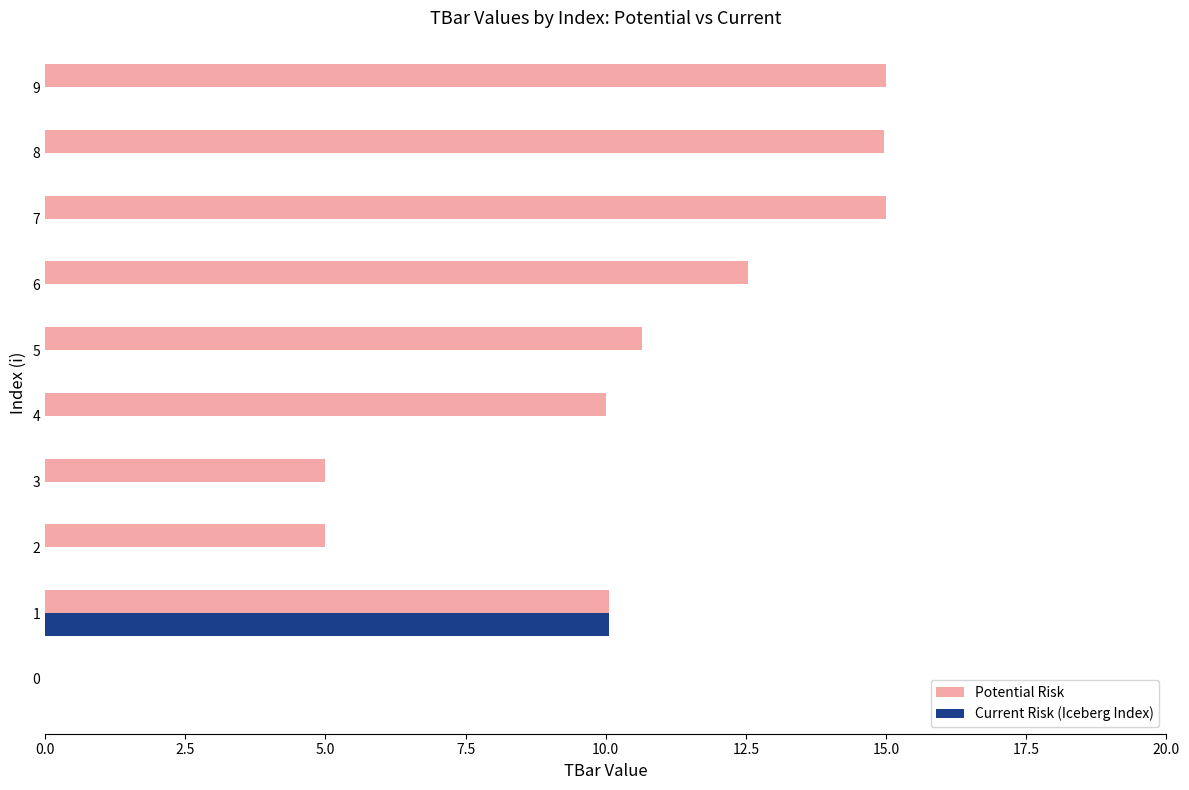

Is it true that Current Risk (Iceberg Index) equals 10.1 at 1?

True